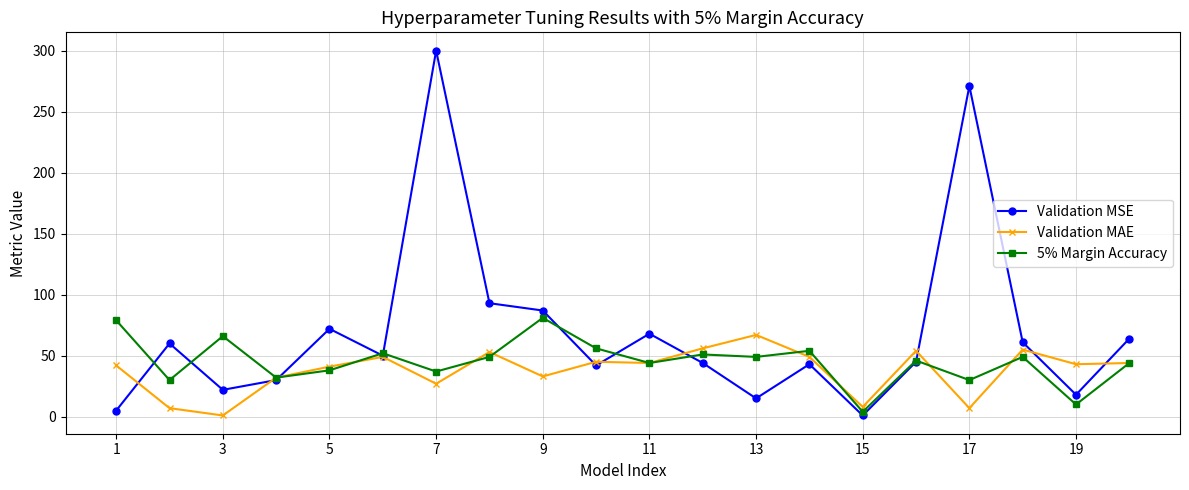

What is the maximum value shown in the chart?

300